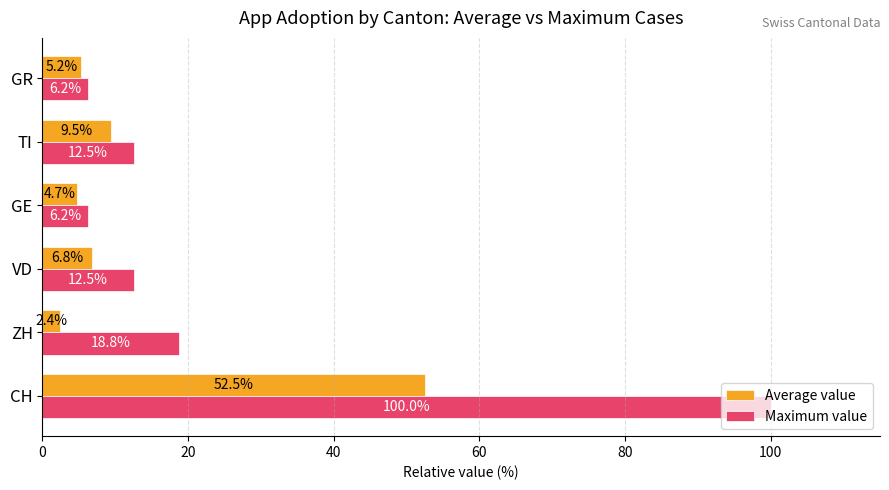

What is the minimum value shown in the chart?

2.4